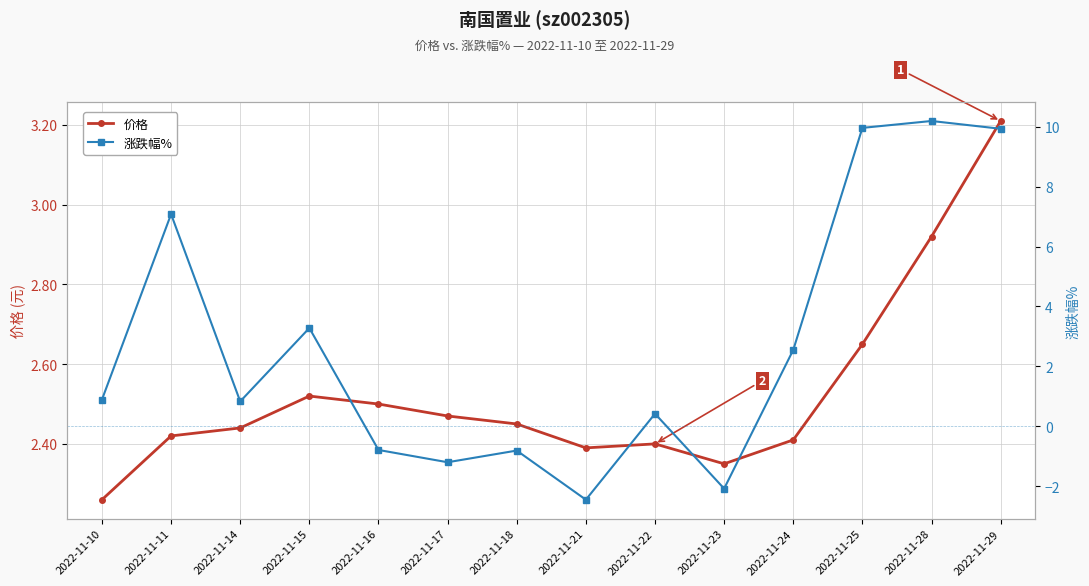

Which category has the lowest value in the 涨跌幅% series?

2022-11-21